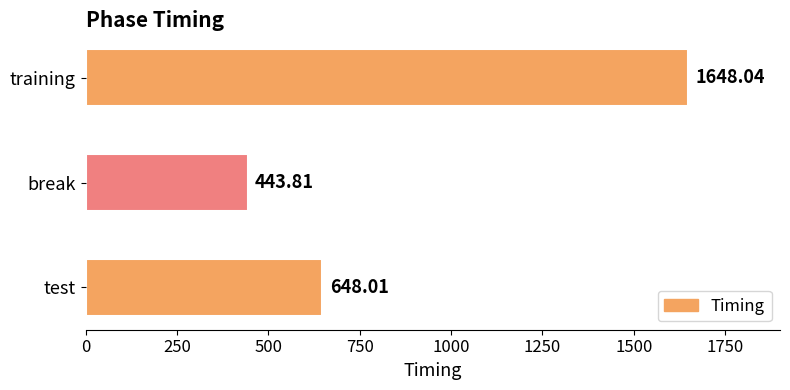

Rank the categories by value from lowest to highest.

break, test, training